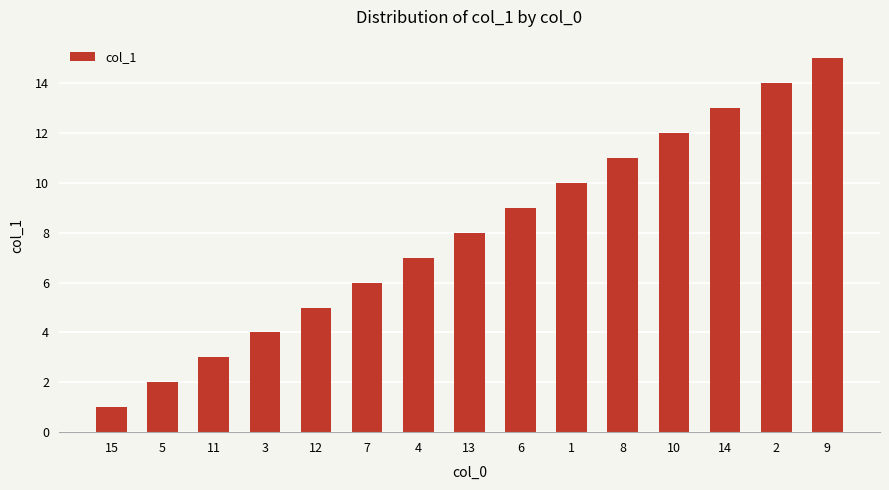

Between 7 and 5, which is larger?

7